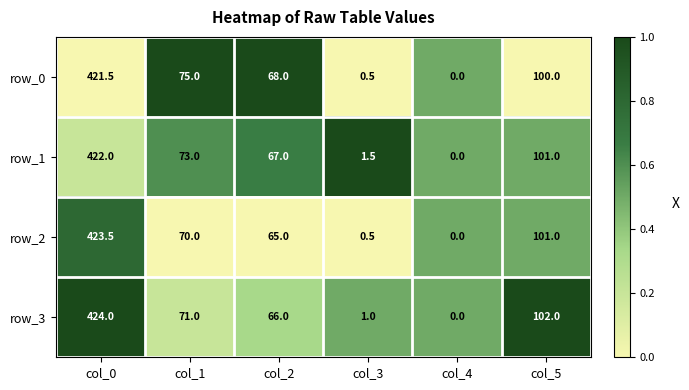

Which series has the largest total across all categories?

row_0